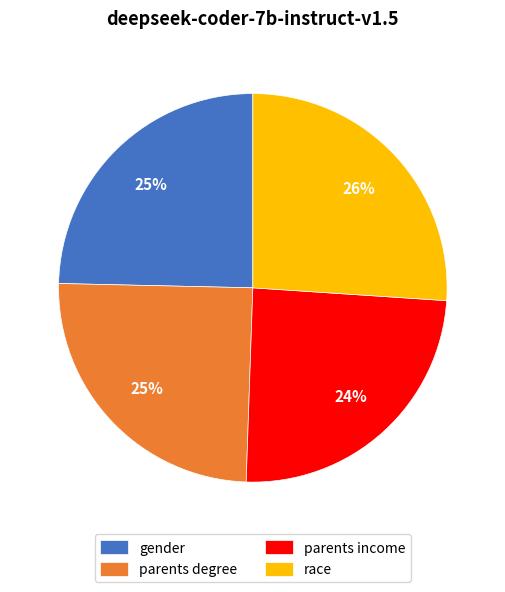

What percentage is the parents degree slice, to the nearest percent?

25%